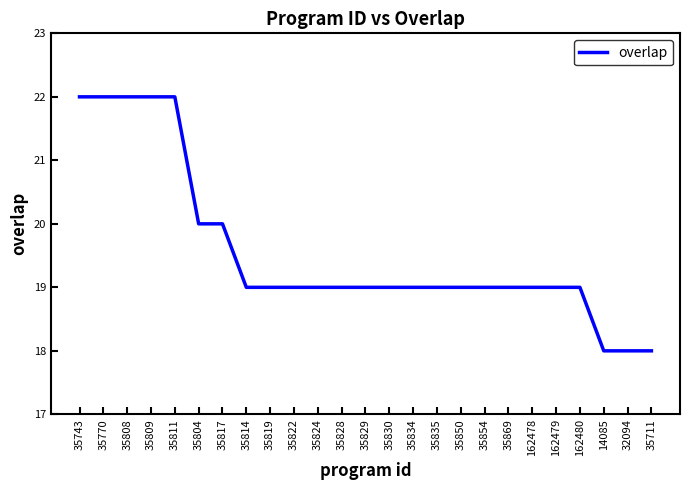

What is the greatest value displayed?

22